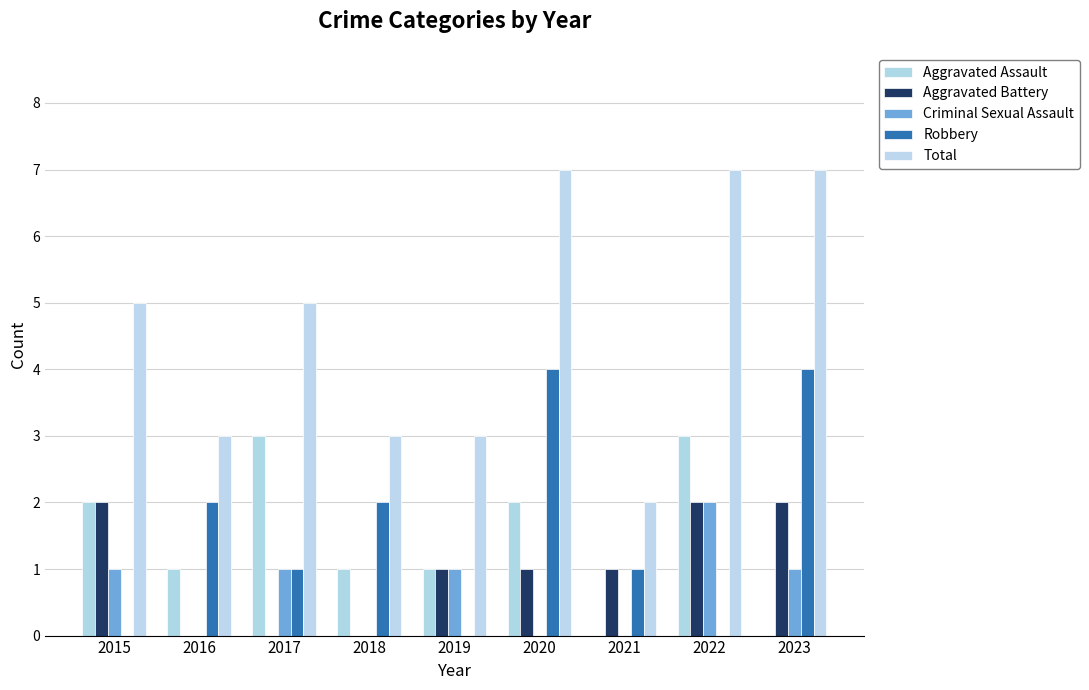

Count the number of data series in this chart.

5